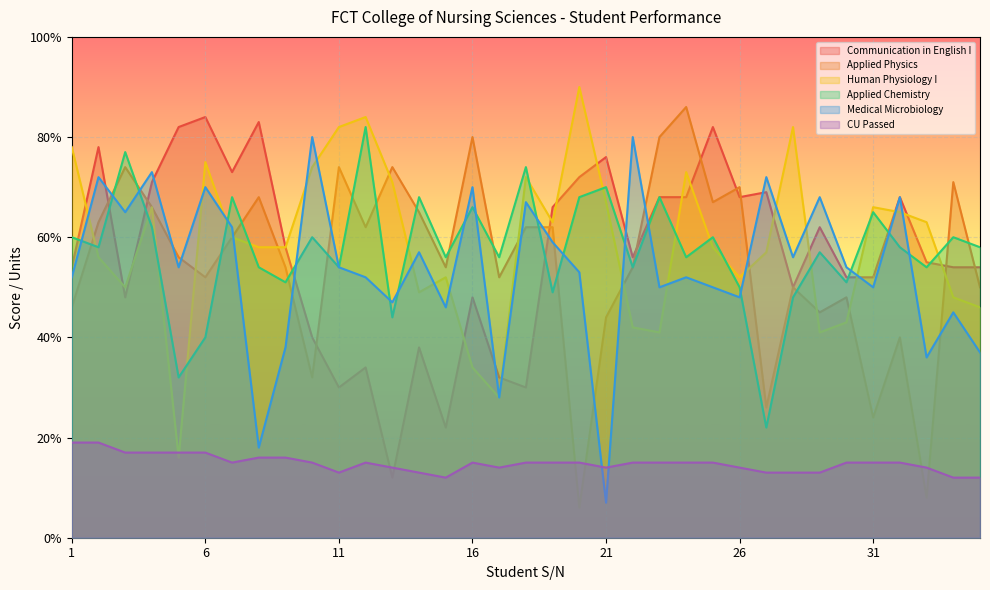

Reading left to right, extract all data points from this chart.

Communication in English I: 54.0	78.0	48.0	71.0	82.0	84.0	73.0	83.0	58.0	40.0	30.0	34.0	12.0	38.0	22.0	48.0	32.0	30.0	66.0	72.0	76.0	56.0	68.0	68.0	82.0	68.0	69.0	50.0	62.0	52.0	52.0	68.0	55.0	54.0	54.0
Applied Physics: 46.0	63.0	74.0	66.0	56.0	52.0	60.0	68.0	54.0	32.0	74.0	62.0	74.0	65.0	54.0	80.0	52.0	62.0	62.0	6.0	44.0	54.0	80.0	86.0	67.0	70.0	26.0	50.0	45.0	48.0	24.0	40.0	8.0	71.0	50.0
Human Physiology I: 78.0	56.0	50.0	66.0	16.0	75.0	60.0	58.0	58.0	74.0	82.0	84.0	71.0	49.0	52.0	34.0	28.0	72.0	63.0	90.0	67.0	42.0	41.0	73.0	58.0	52.0	57.0	82.0	41.0	43.0	66.0	65.0	63.0	48.0	46.0
Applied Chemistry: 60.0	58.0	77.0	62.0	32.0	40.0	68.0	54.0	51.0	60.0	54.0	82.0	44.0	68.0	56.0	66.0	56.0	74.0	49.0	68.0	70.0	54.0	68.0	56.0	60.0	50.0	22.0	48.0	57.0	51.0	65.0	58.0	54.0	60.0	58.0
Medical Microbiology: 52.0	72.0	65.0	73.0	54.0	70.0	62.0	18.0	38.0	80.0	54.0	52.0	47.0	57.0	46.0	70.0	28.0	67.0	59.0	53.0	7.0	80.0	50.0	52.0	50.0	48.0	72.0	56.0	68.0	54.0	50.0	68.0	36.0	45.0	37.0
CU Passed: 19.0	19.0	17.0	17.0	17.0	17.0	15.0	16.0	16.0	15.0	13.0	15.0	14.0	13.0	12.0	15.0	14.0	15.0	15.0	15.0	14.0	15.0	15.0	15.0	15.0	14.0	13.0	13.0	13.0	15.0	15.0	15.0	14.0	12.0	12.0